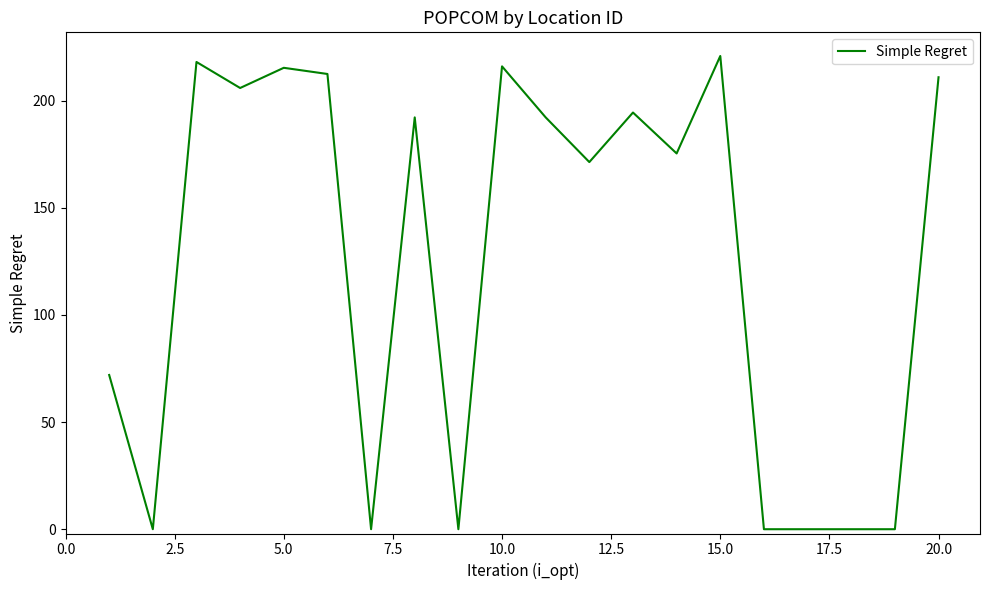

What is the maximum value shown in the chart?

220.9